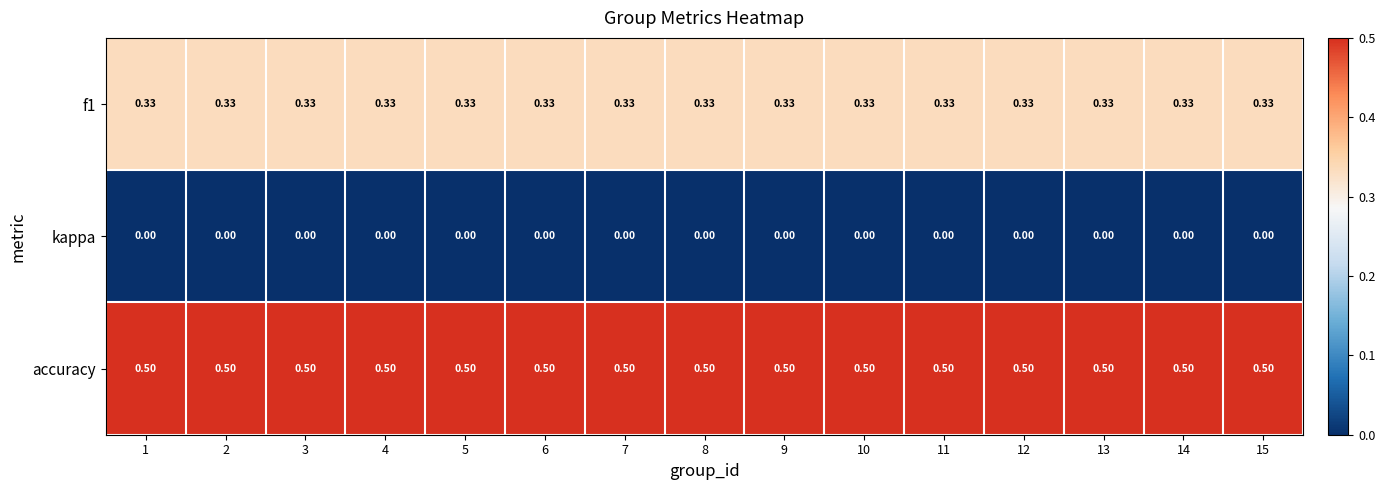

Which series has the largest total across all categories?

accuracy